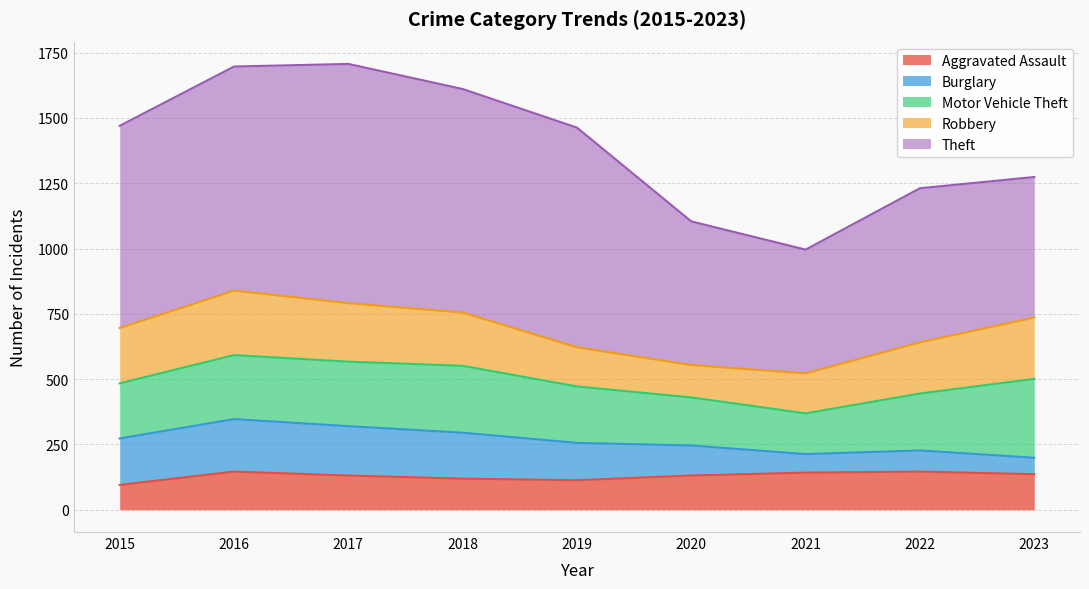

What is the value of the Robbery point at the 4th from the left?

204